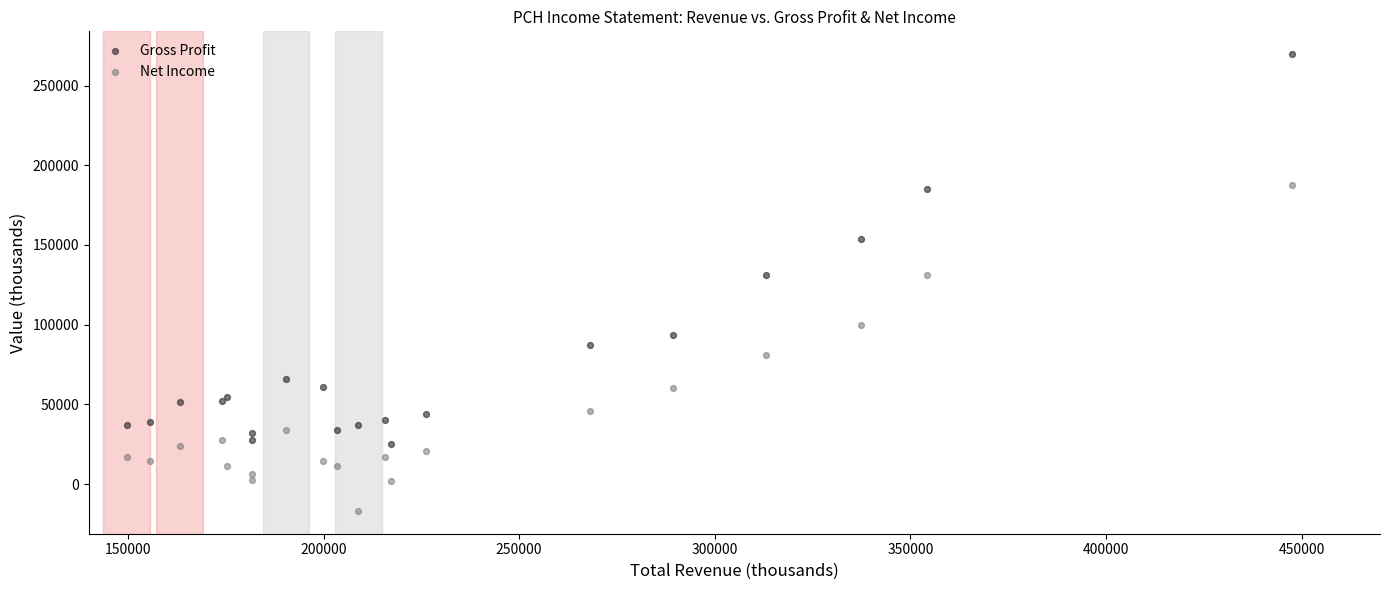

Which series has the largest Y range (max minus min)?

Gross Profit